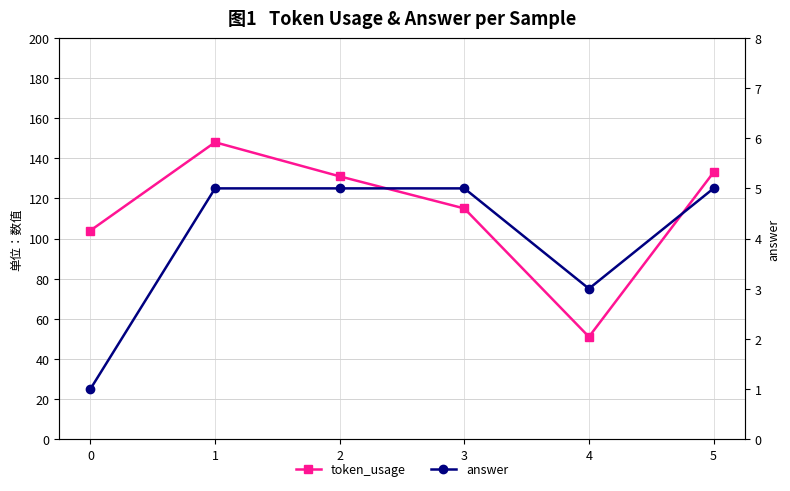

True or false: token_usage and answer cross at least once.

False